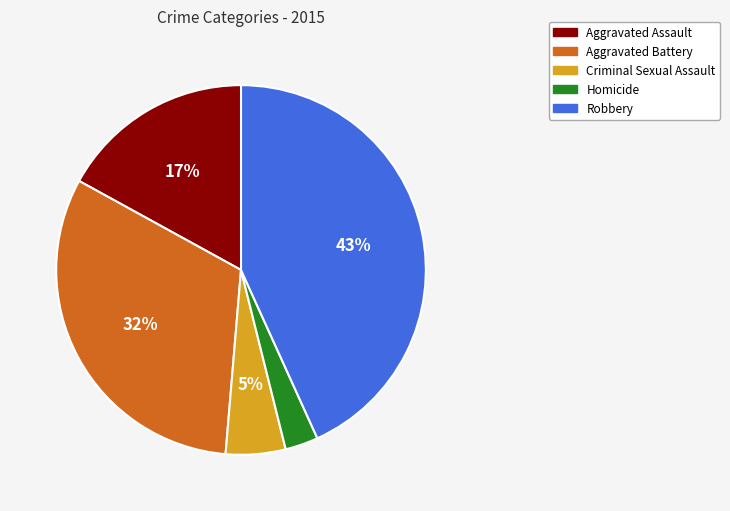

Which has a higher value, Aggravated Battery or Homicide?

Aggravated Battery